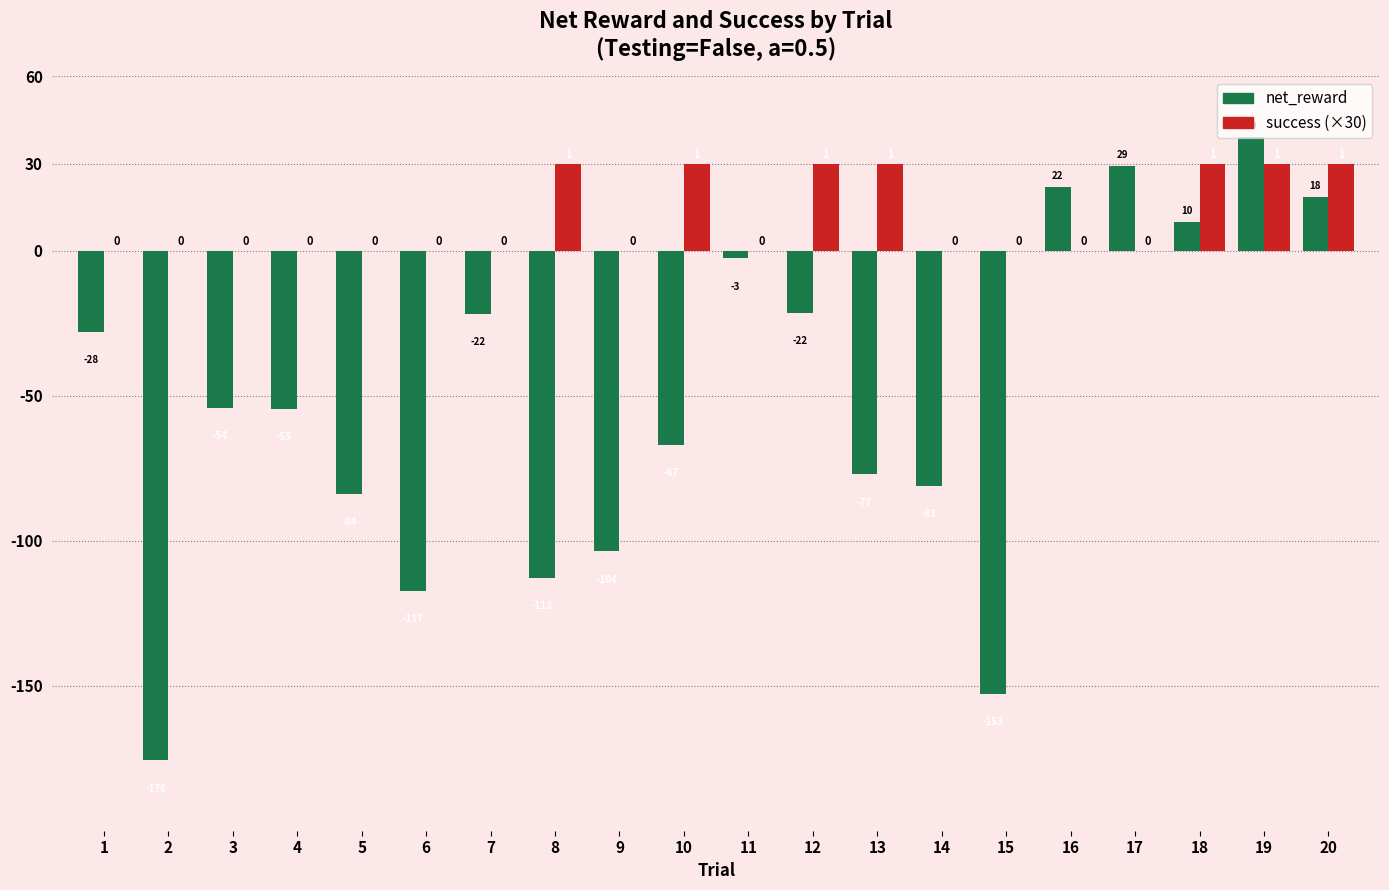

What is the maximum value shown in the chart?

39.1